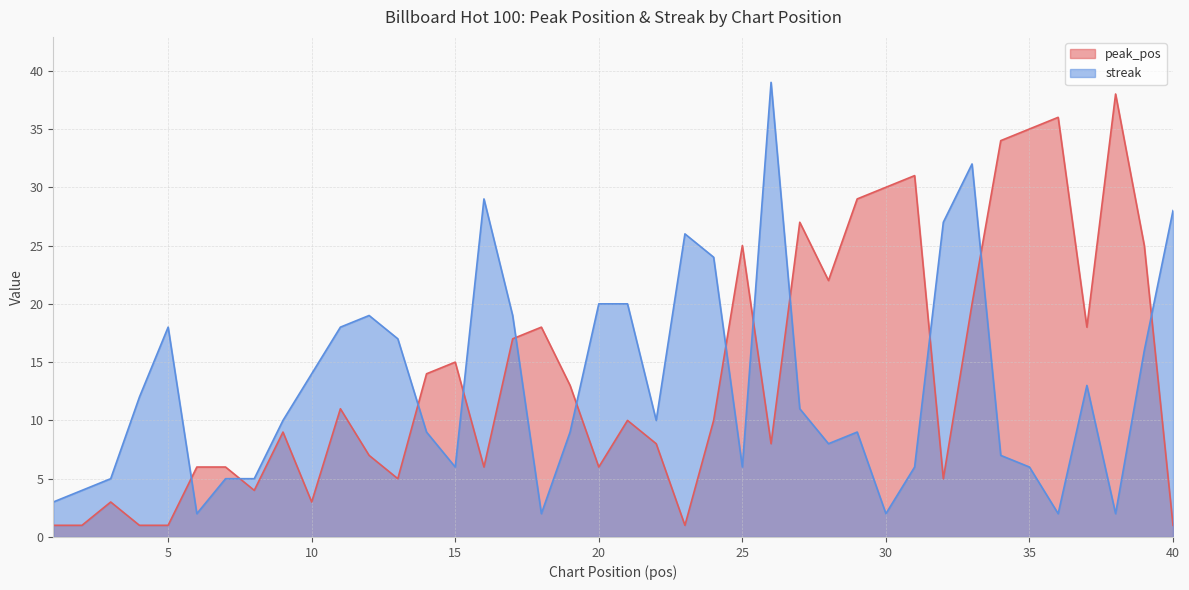

At which label is peak_pos closest to 19?

18